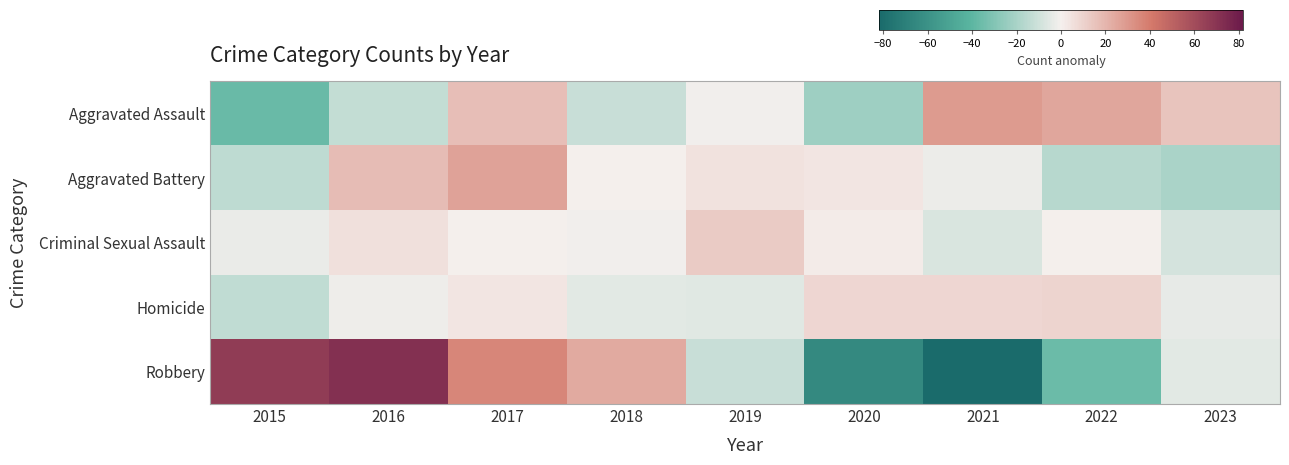

How many series are shown in this chart?

5